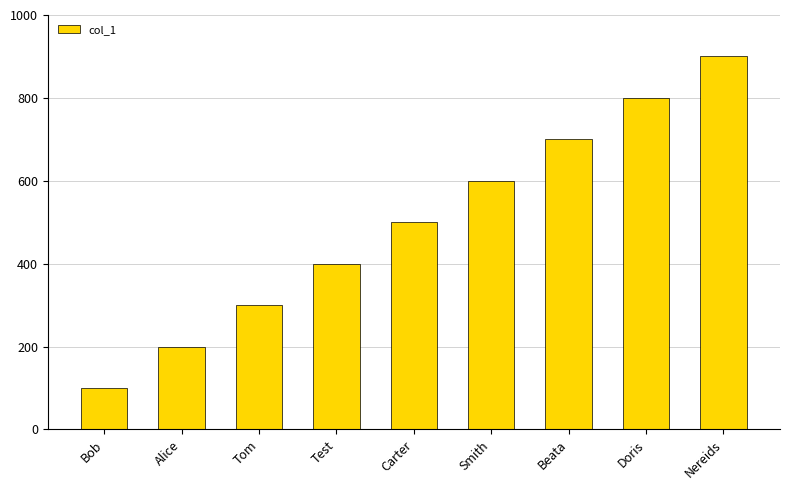

What is the maximum value shown in the chart?

900